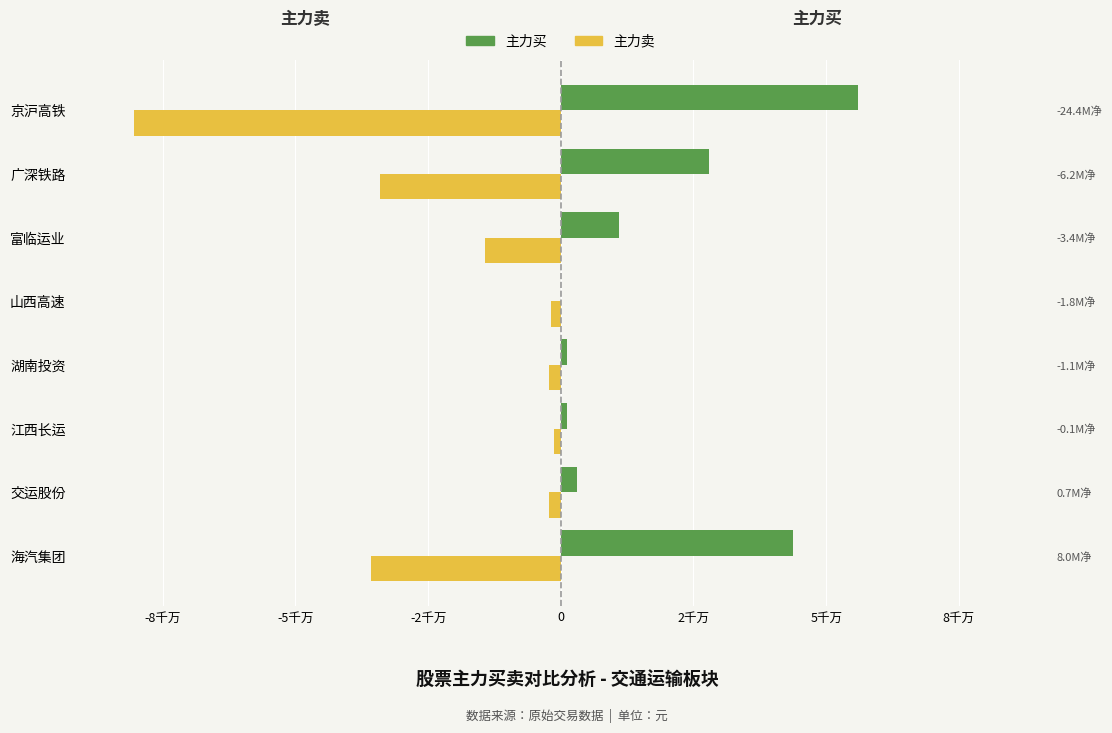

Does the chart contain any negative values?

Yes